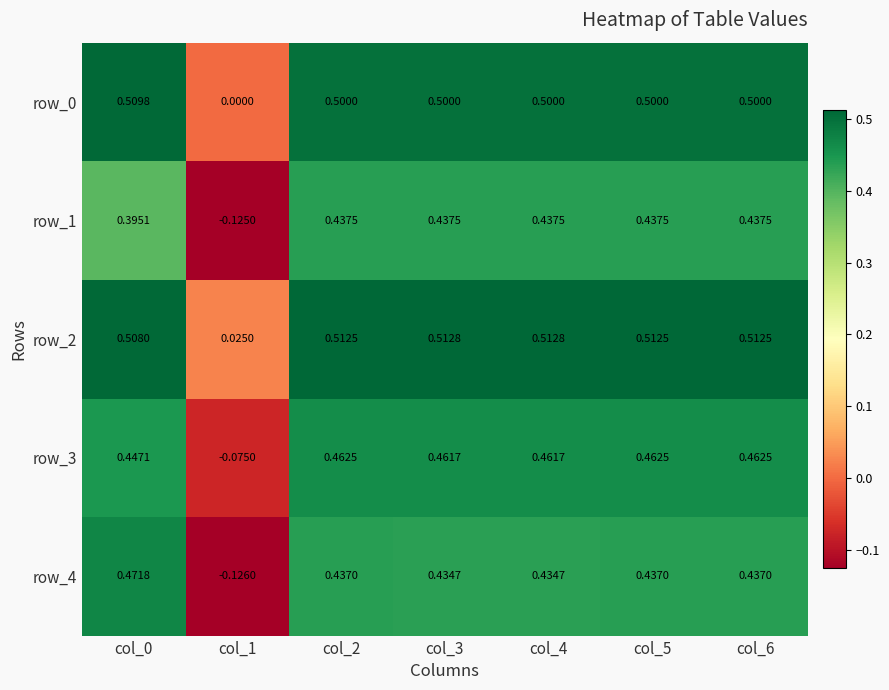

Count the row_1 values in the range 0 to 1.

6